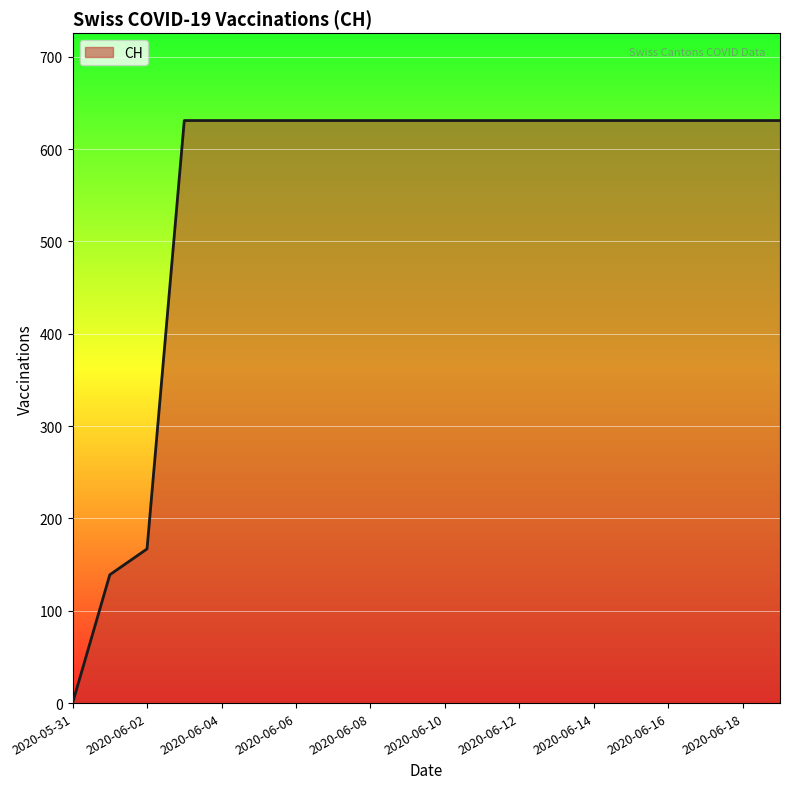

What is the greatest value displayed?

631